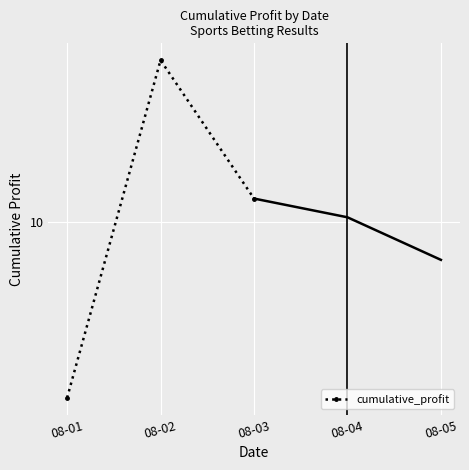

What is the sum of the values at 08-02 and 08-01?

19.7